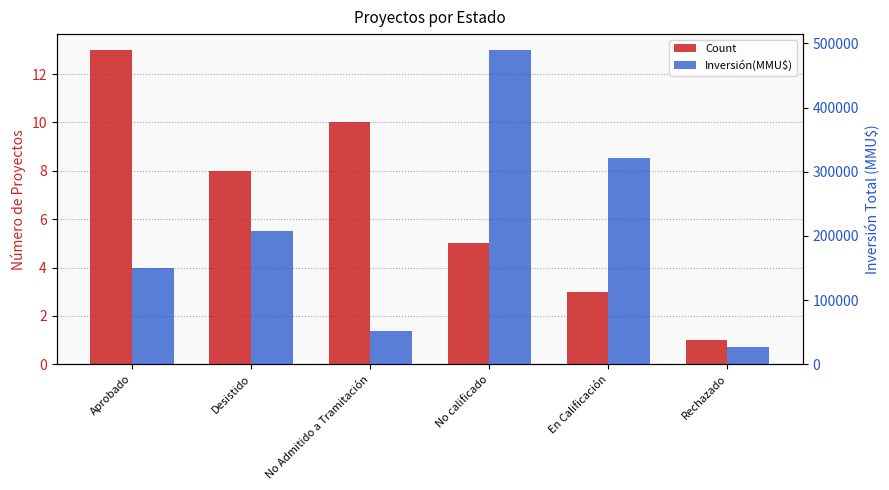

True or false: Count has a value of 9 at No calificado.

False